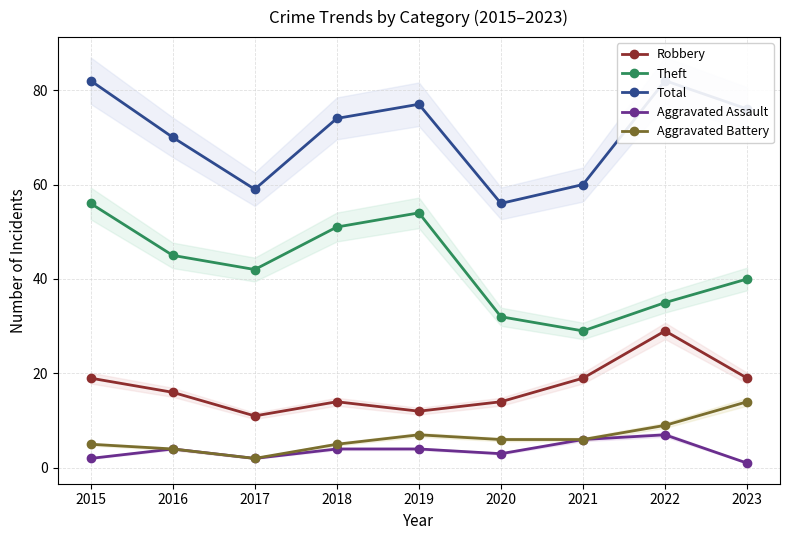

What are all the series names shown in the legend?

Robbery, Theft, Total, Aggravated Assault, Aggravated Battery